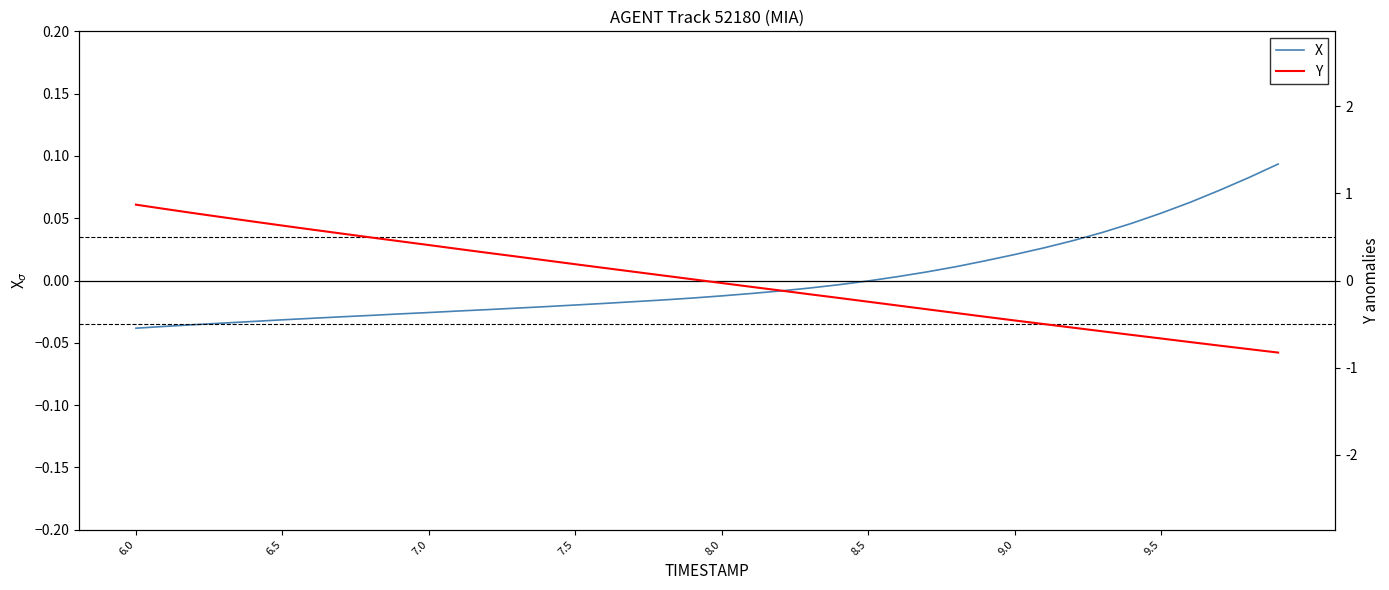

After their last crossing, which series has the higher values: Y or X?

X